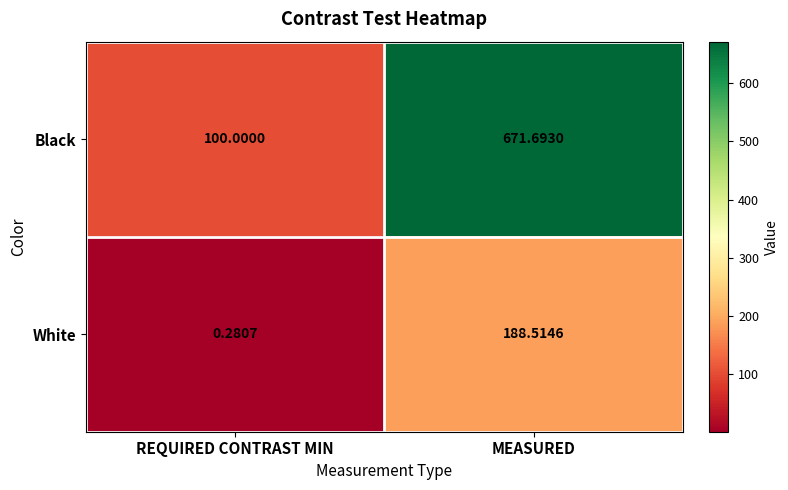

At MEASURED, list the series in order from largest to smallest.

Black, White